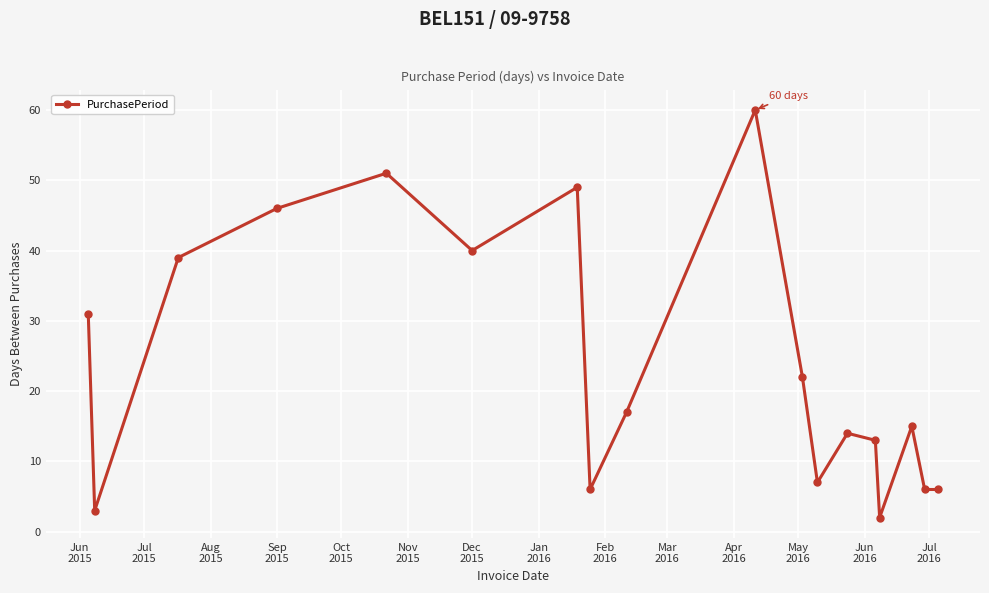

What is the value of the 11th point from the left?

22